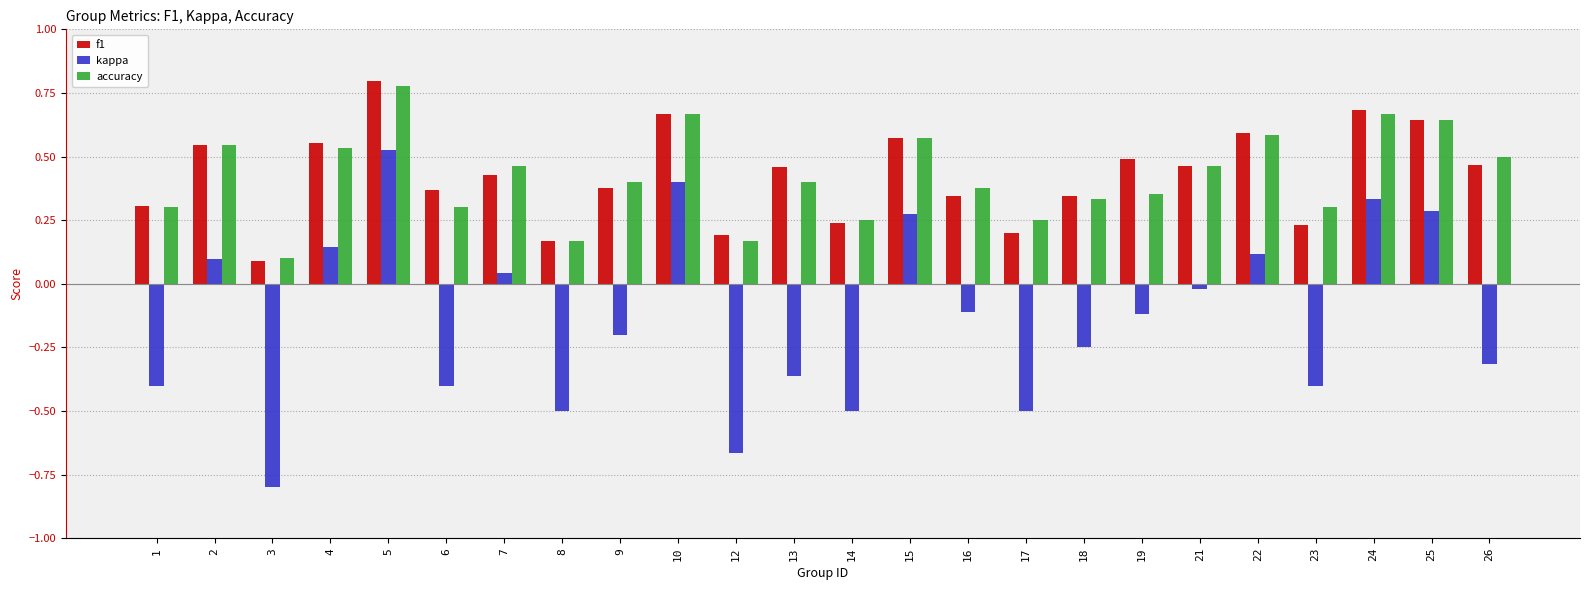

List the series in order of their peak value, lowest first.

kappa, accuracy, f1